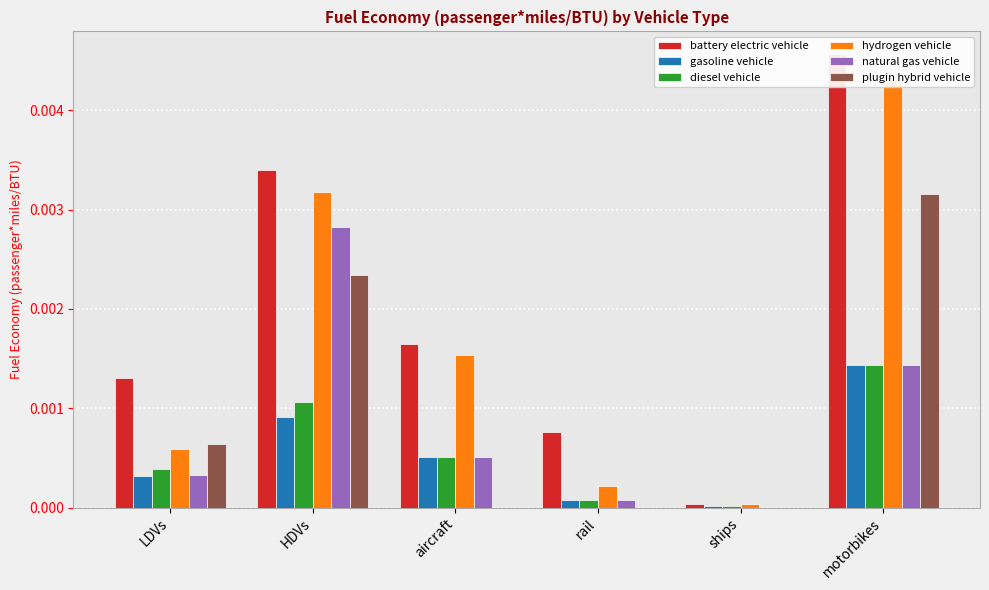

What is the label of the 3rd bar from the right?

rail